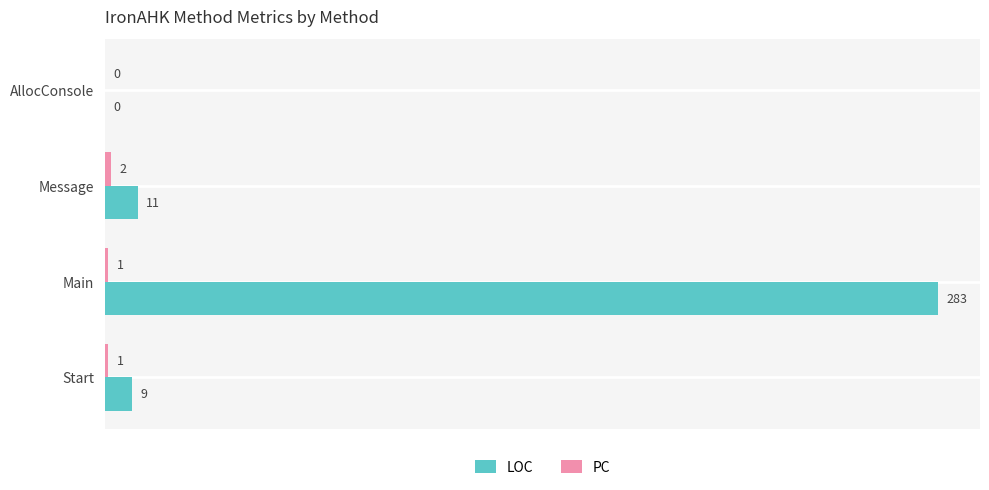

Which series changed the most between Main and Message?

LOC